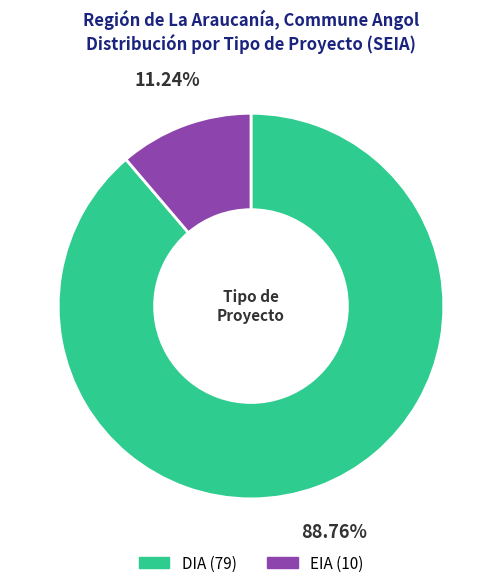

Is the sum of EIA and DIA greater than half?

Yes